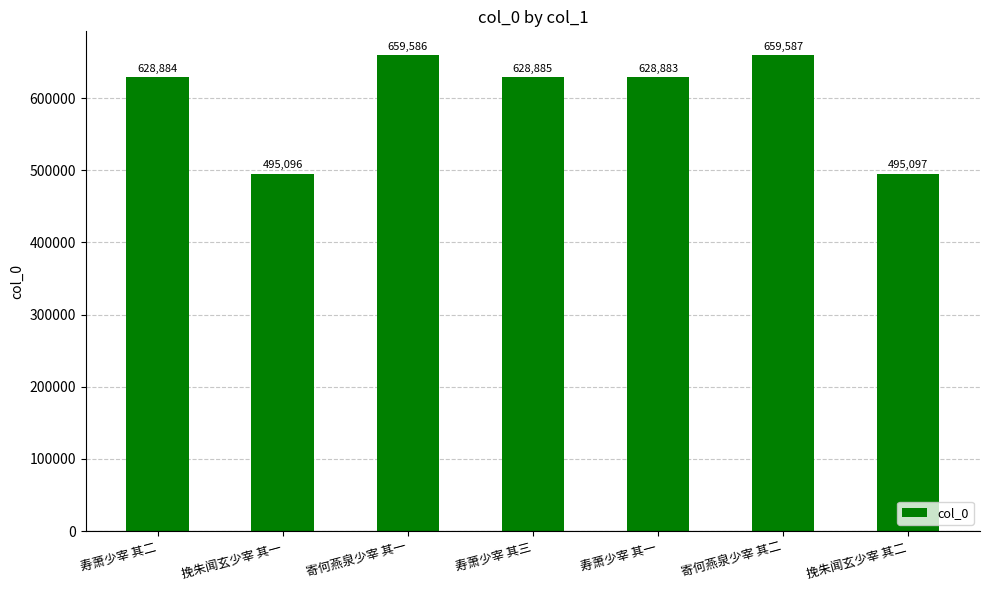

How many data points does each series have?

7